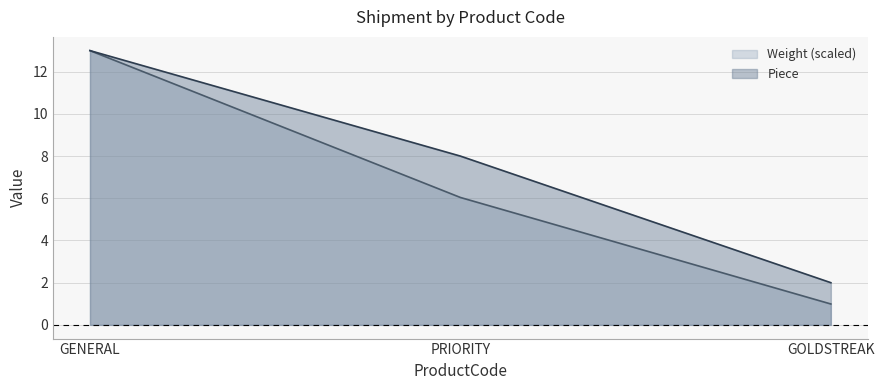

How many lines are shown in the chart?

2